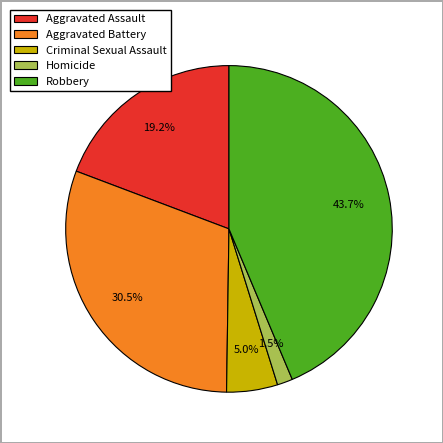

Does Aggravated Assault account for over 50% of the chart?

No